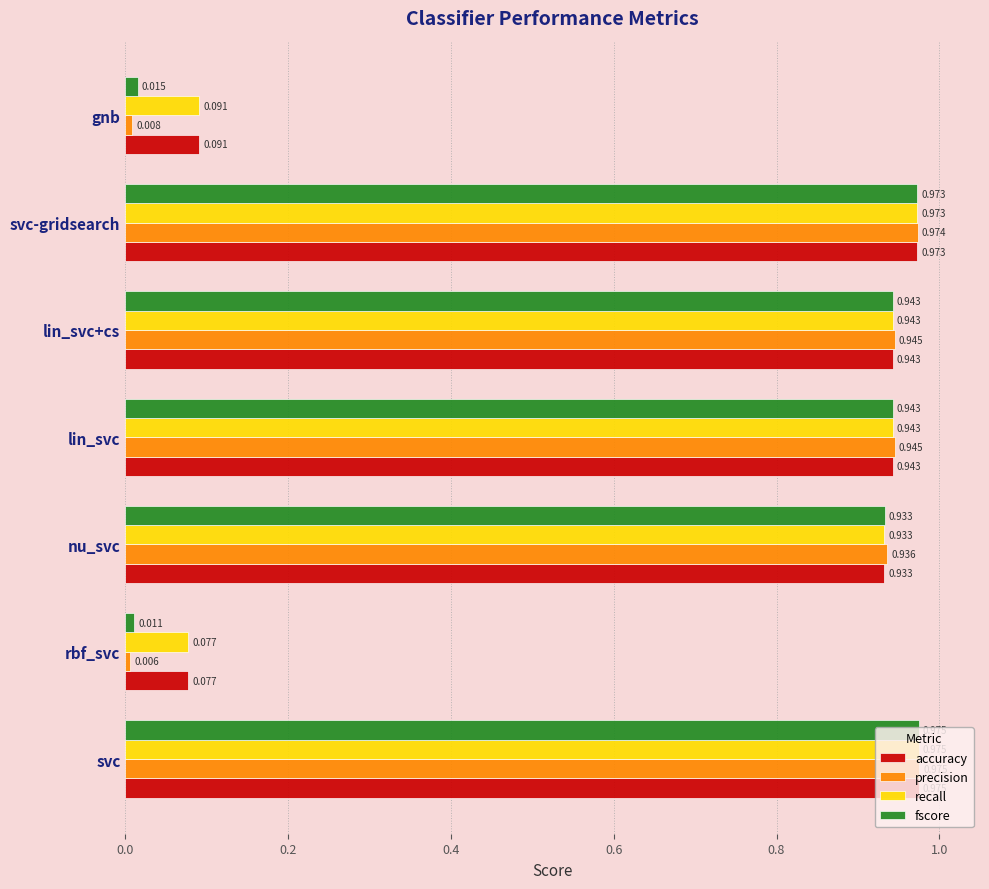

Where is fscore nearest to the value 0?

rbf_svc